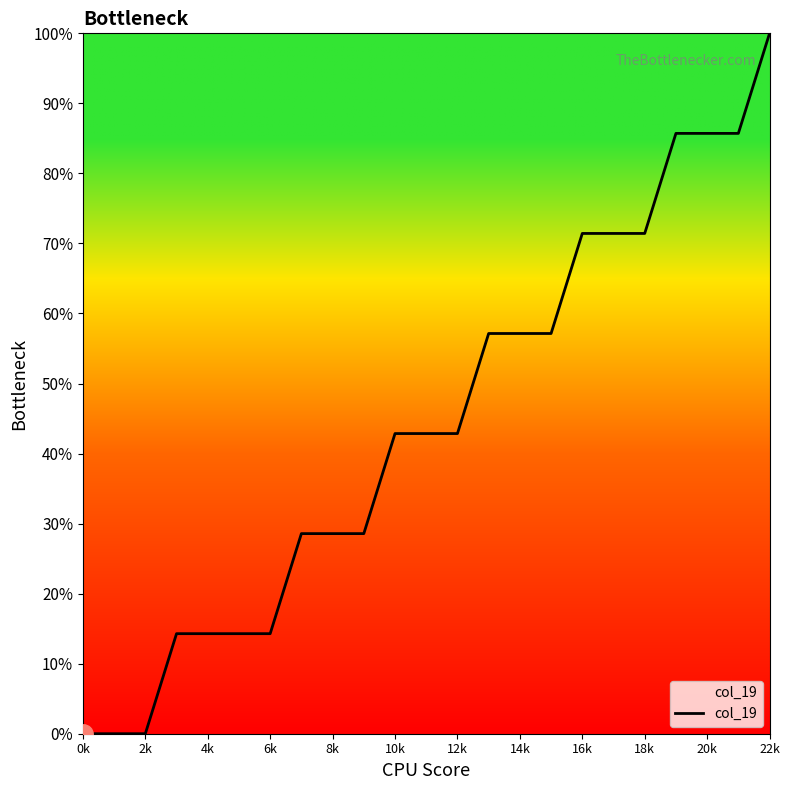

What is the sum of all values?

1014.3